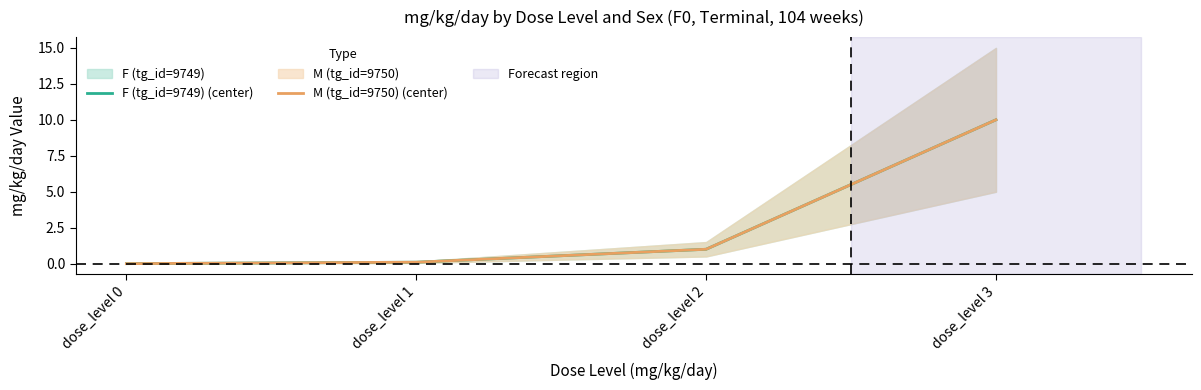

Is this an area chart (filled region under the line)?

No